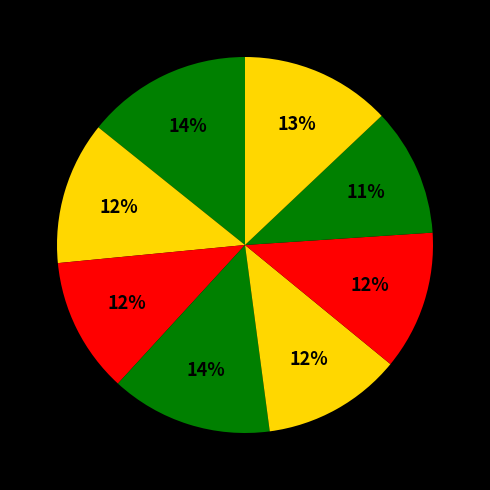

Does any single category account for the majority?

No